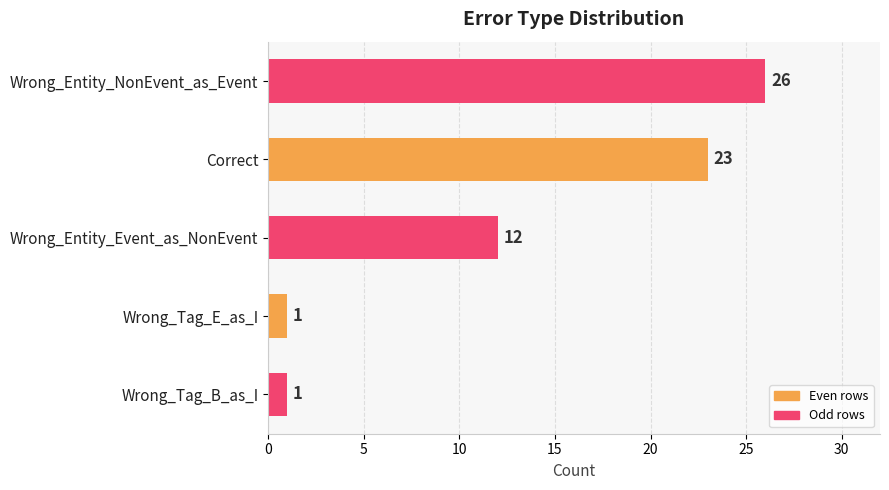

What is the difference between the maximum and minimum values?

25